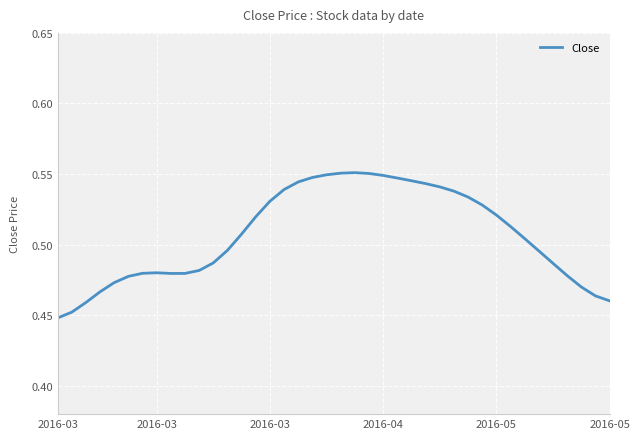

What is the sum of all values?

20.3